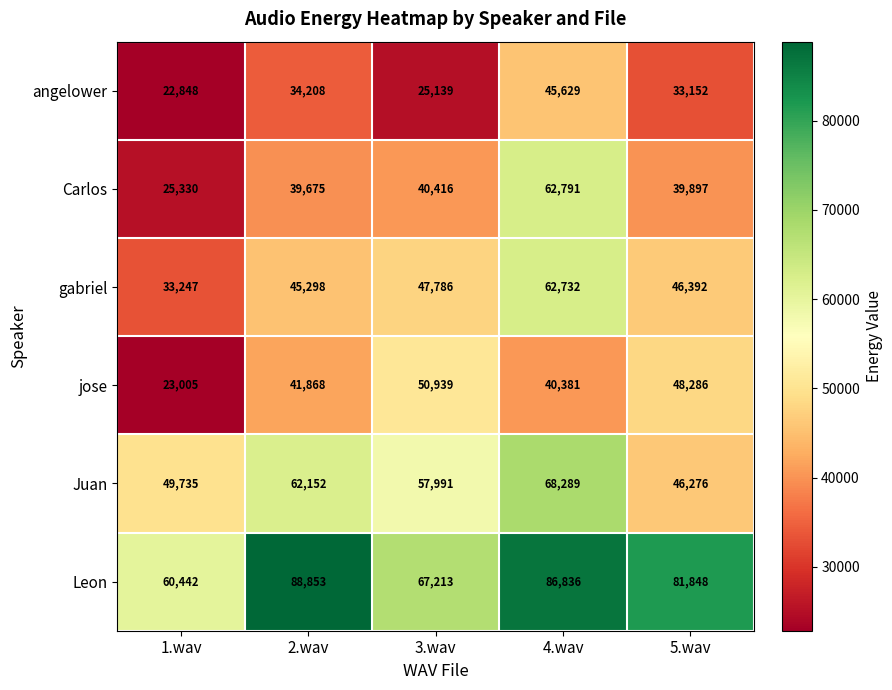

How many values in the Juan series are below 57991?

2